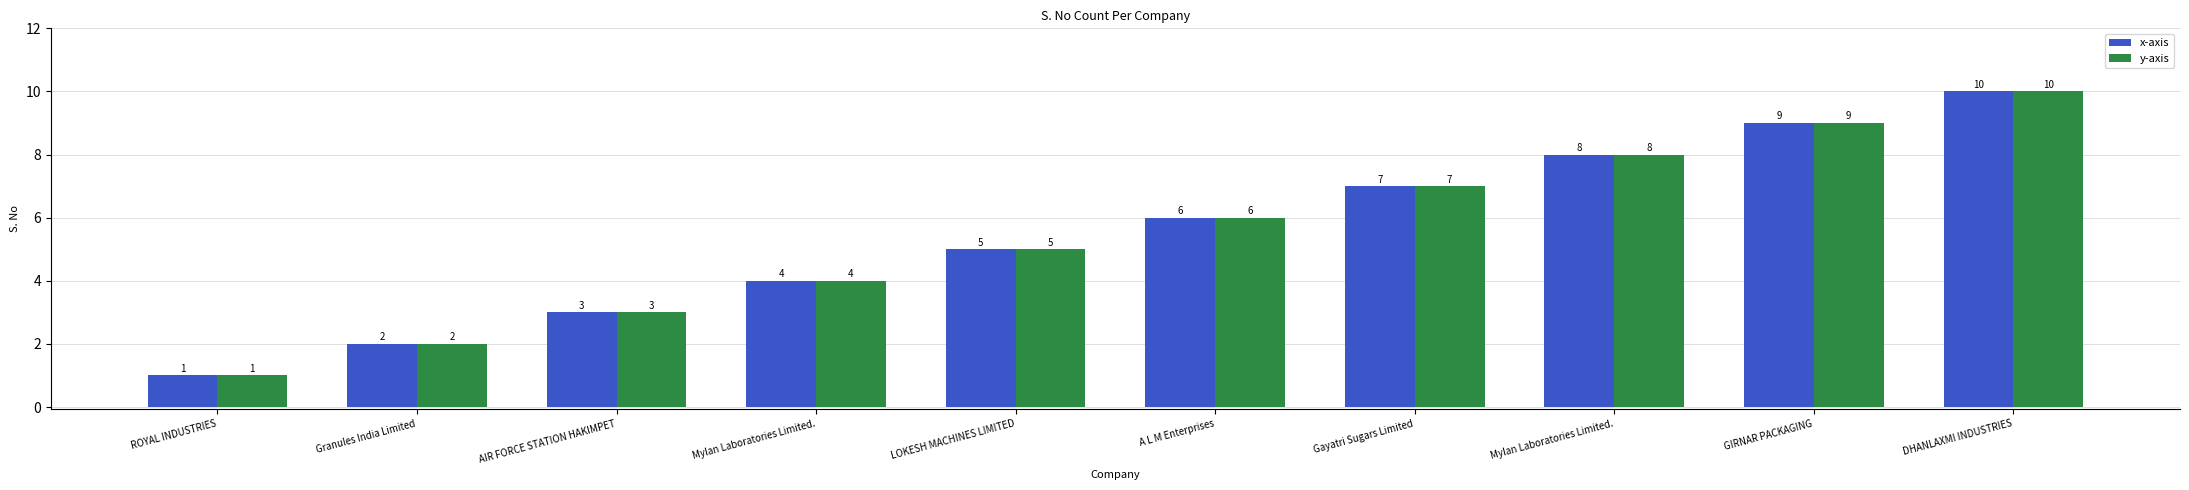

What is the value of the x-axis bar at the 1st from the left?

1